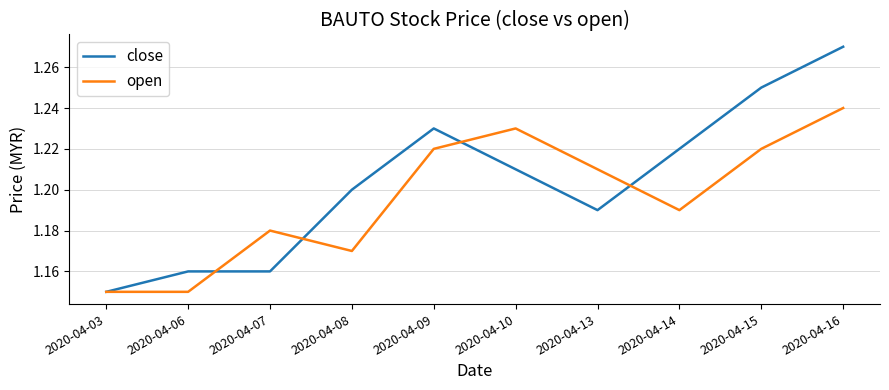

Is this an area chart (filled region under the line)?

No